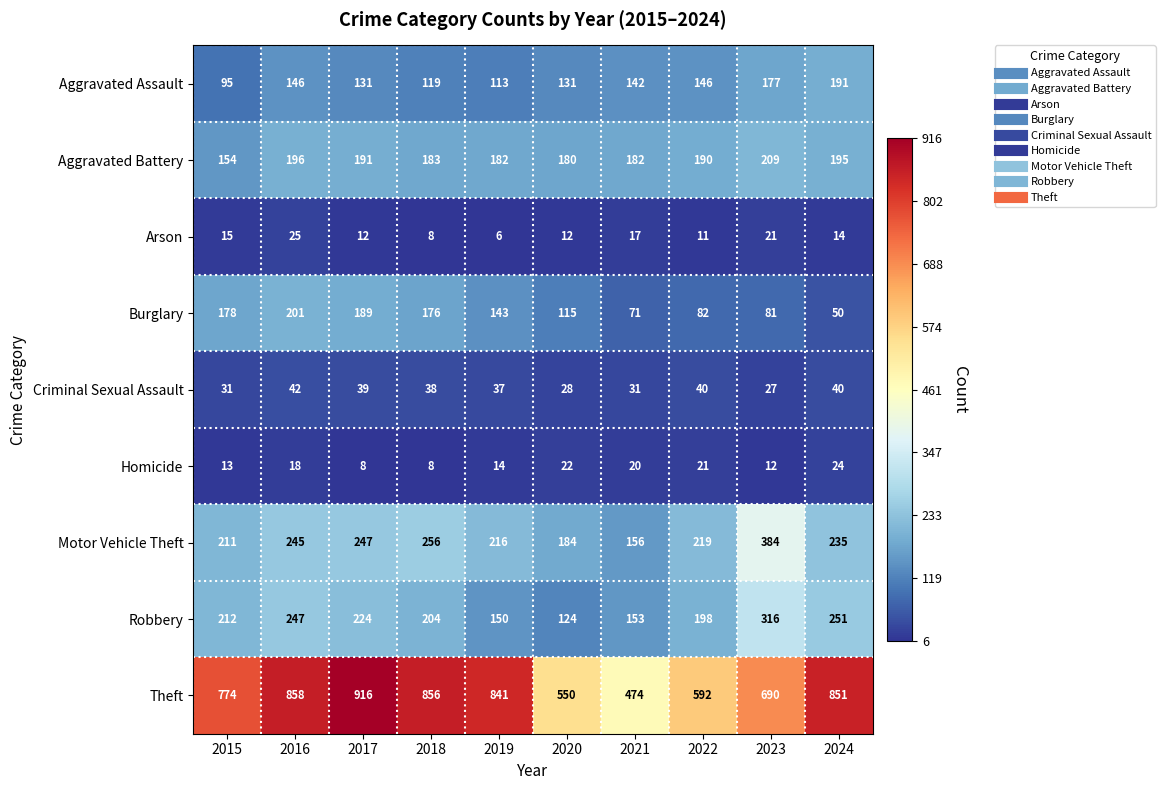

The value of Aggravated Battery at 2017 is 340. True or false?

False